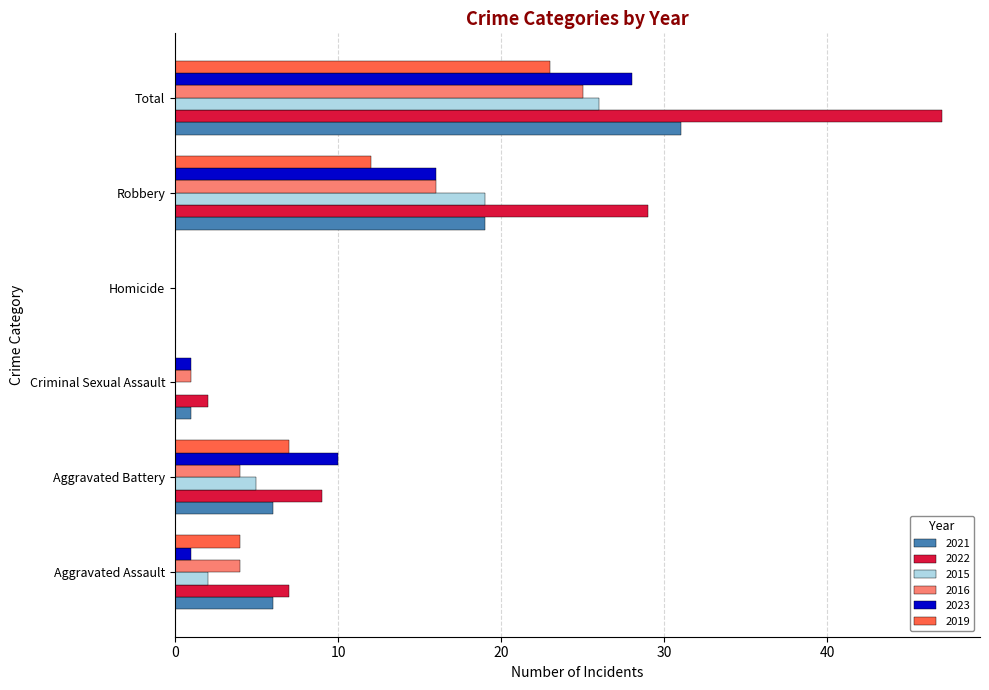

Where is 2015 nearest to the value 13?

Robbery